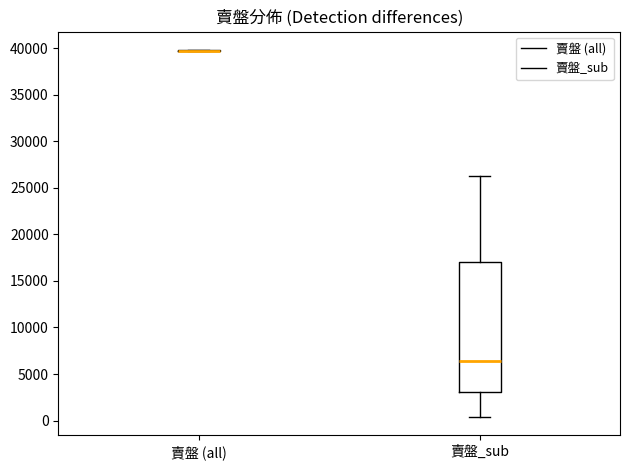

Reading left to right, transcribe this box plot: for each box, give where its median line is, the range the box spans, and where its two whiskers end, as read against the y-axis. The values are not printed on the chart, so give them approximately, as read against the axis.

賣盤 (all): box collapsed to a line at 40000, whiskers 39500 to 40000
賣盤_sub: median 6500, box 3000 to 17000, whiskers 500 to 26500